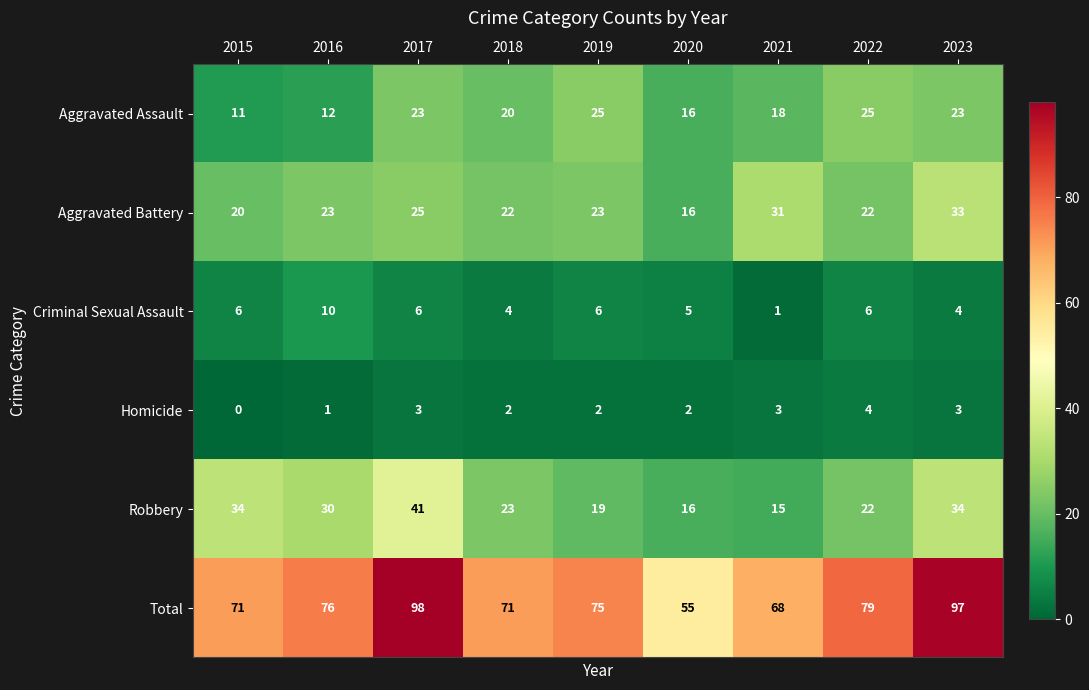

How many distinct data groups are displayed?

6